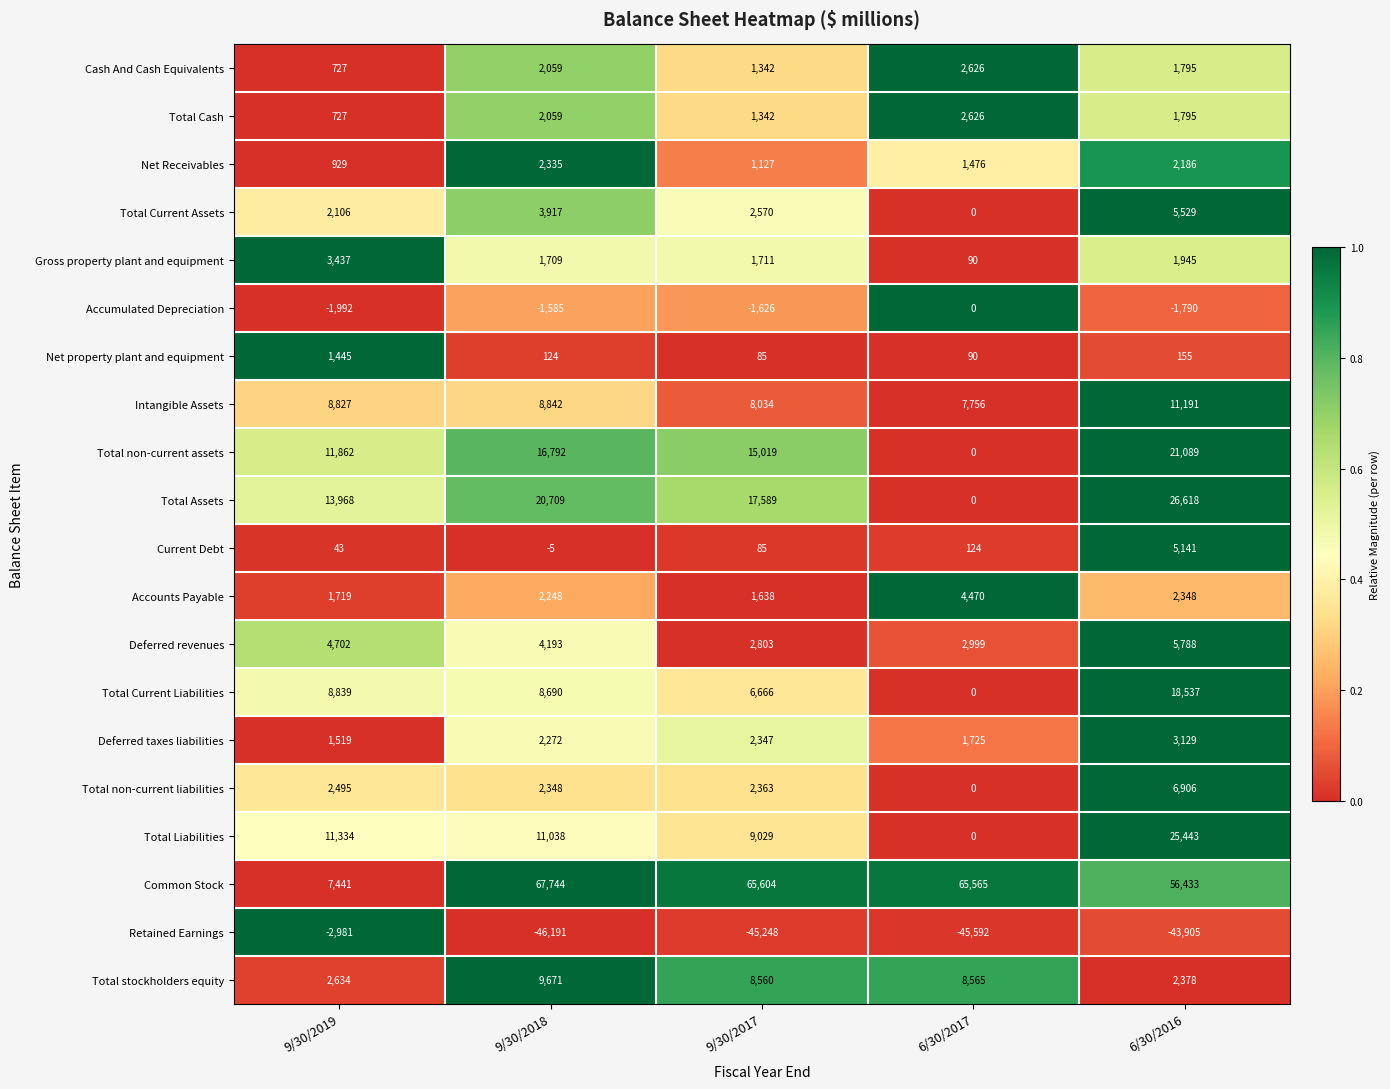

Which series changed the most between 9/30/2017 and 6/30/2016?

Total Liabilities